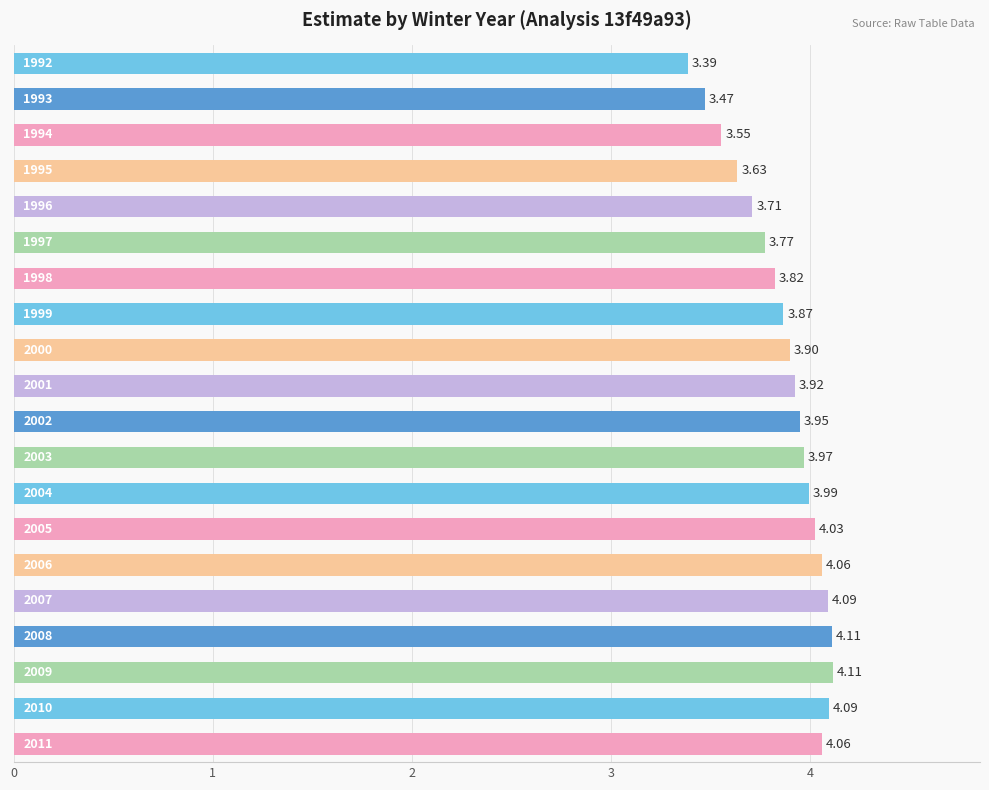

Are the bars horizontal?

Yes